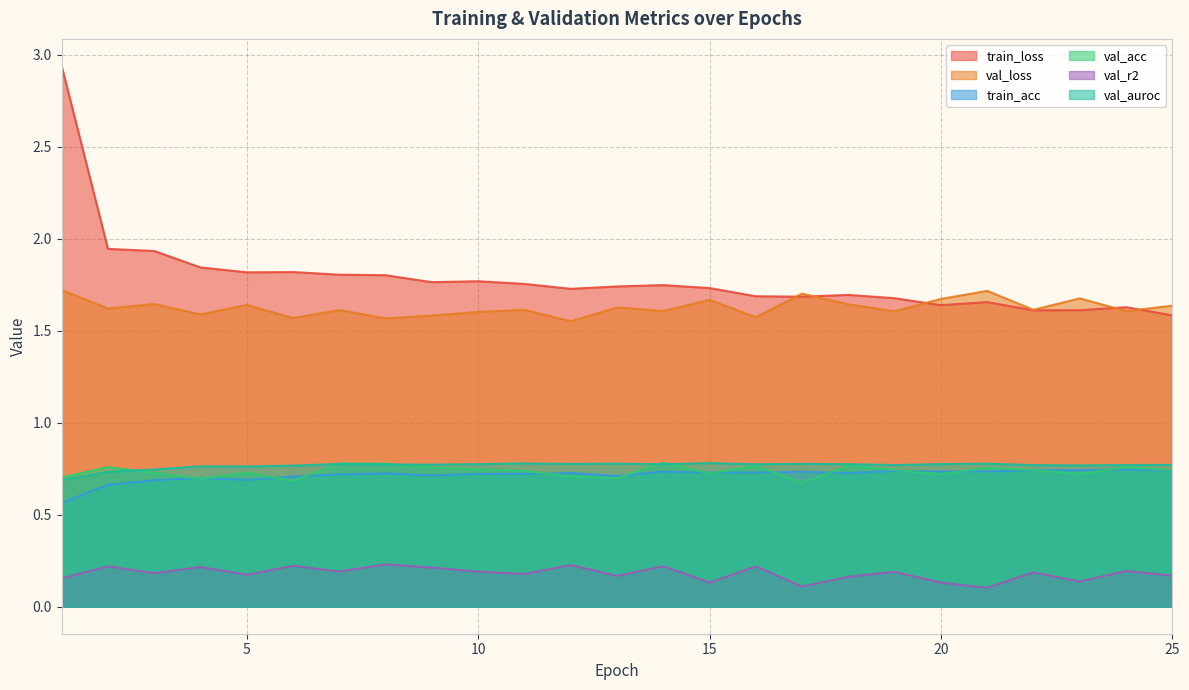

What are all the series names shown in the legend?

train_loss, val_loss, train_acc, val_acc, val_r2, val_auroc